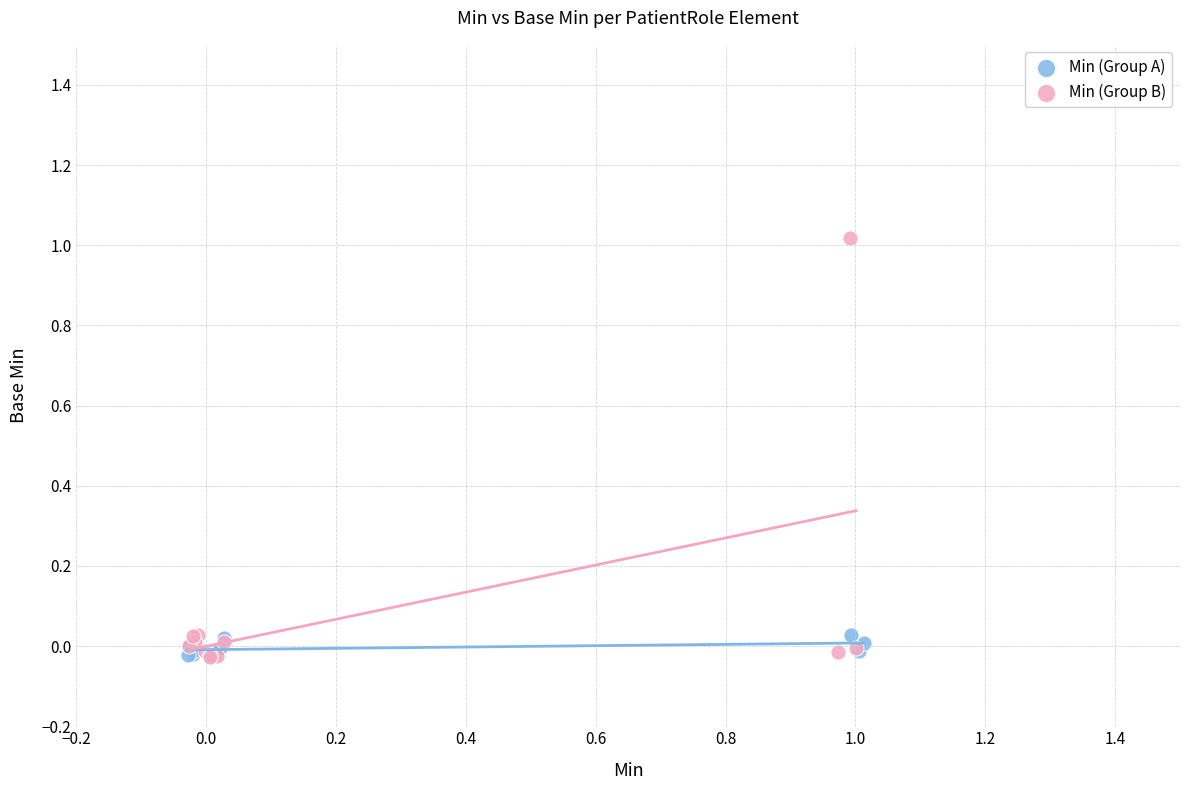

What are all the series names shown in the legend?

Min (Group A), Min (Group B)